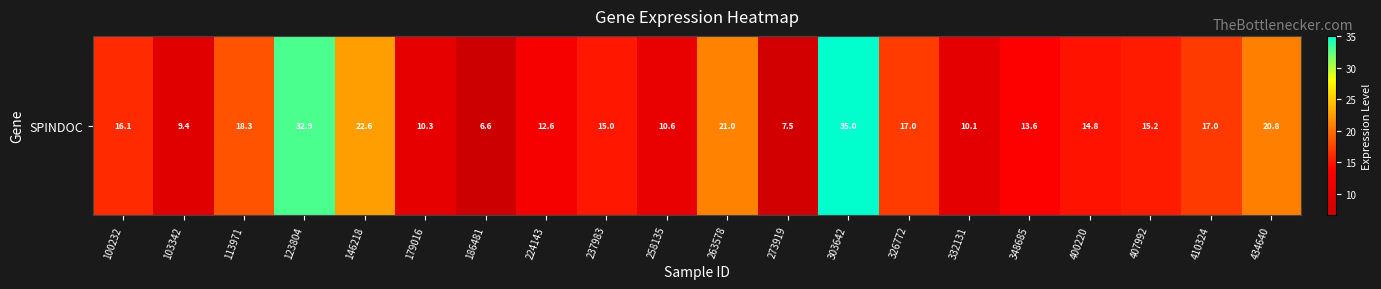

The value at 263578 is 30.2. True or false?

False